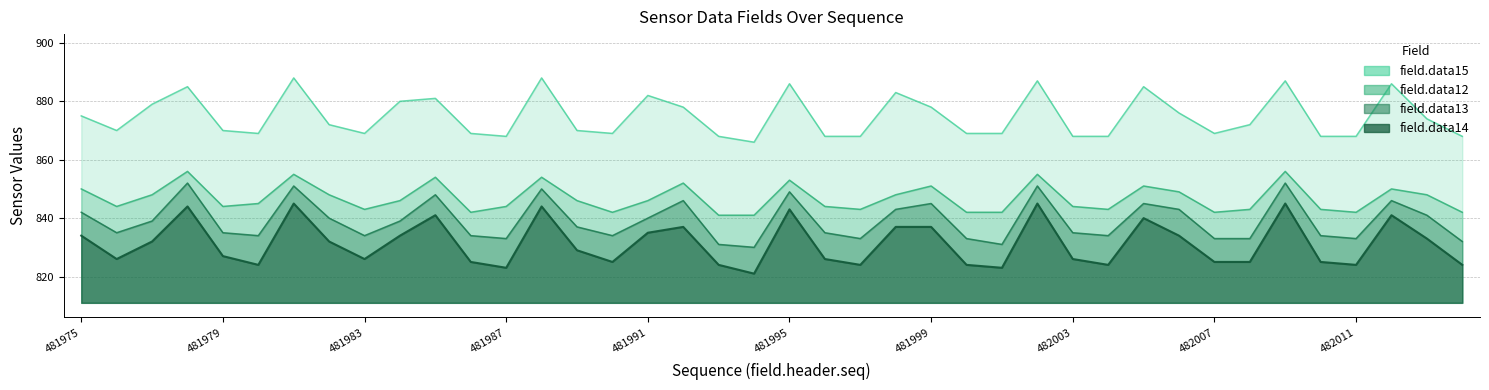

Count the number of data series in this chart.

4